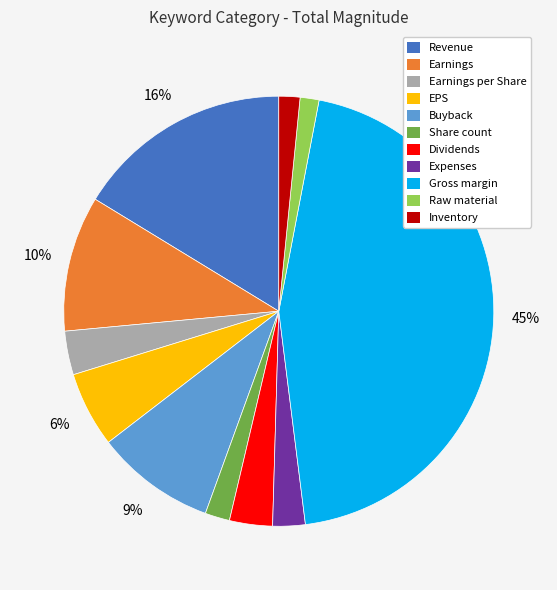

True or false: Inventory accounts for 2% of the total.

True